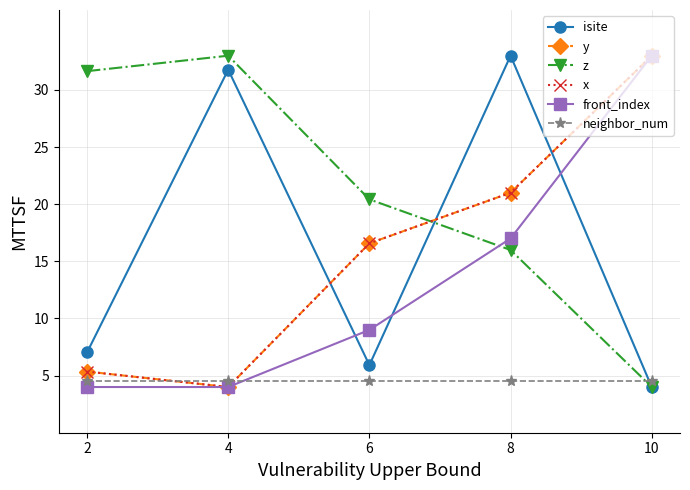

Is it true that x equals 52.2 at 10?

False